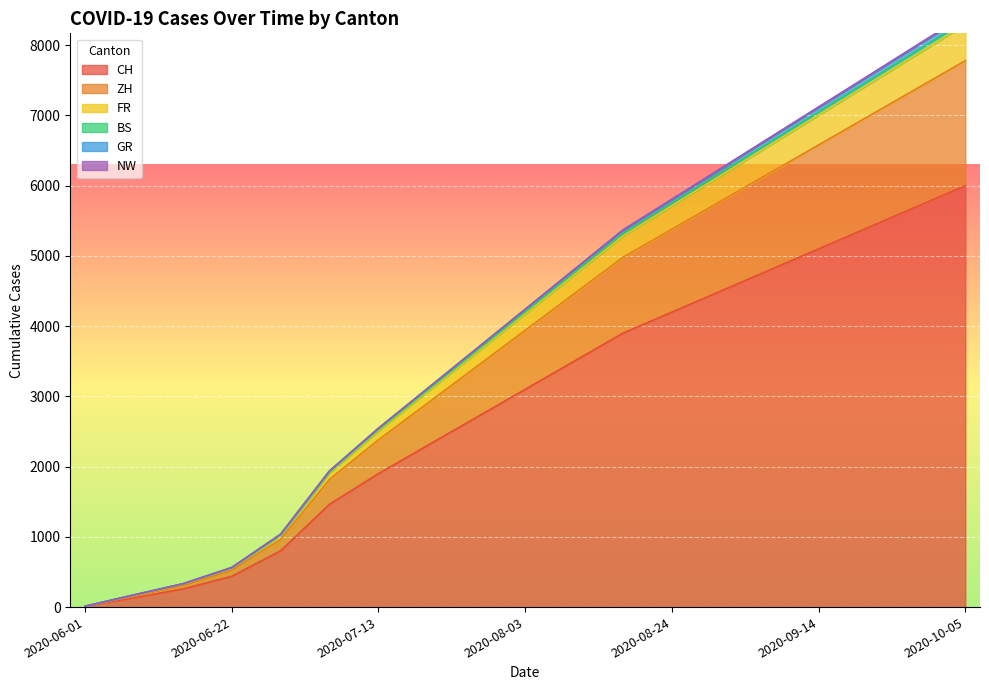

Where is CH nearest to the value 3006?

2020-08-03